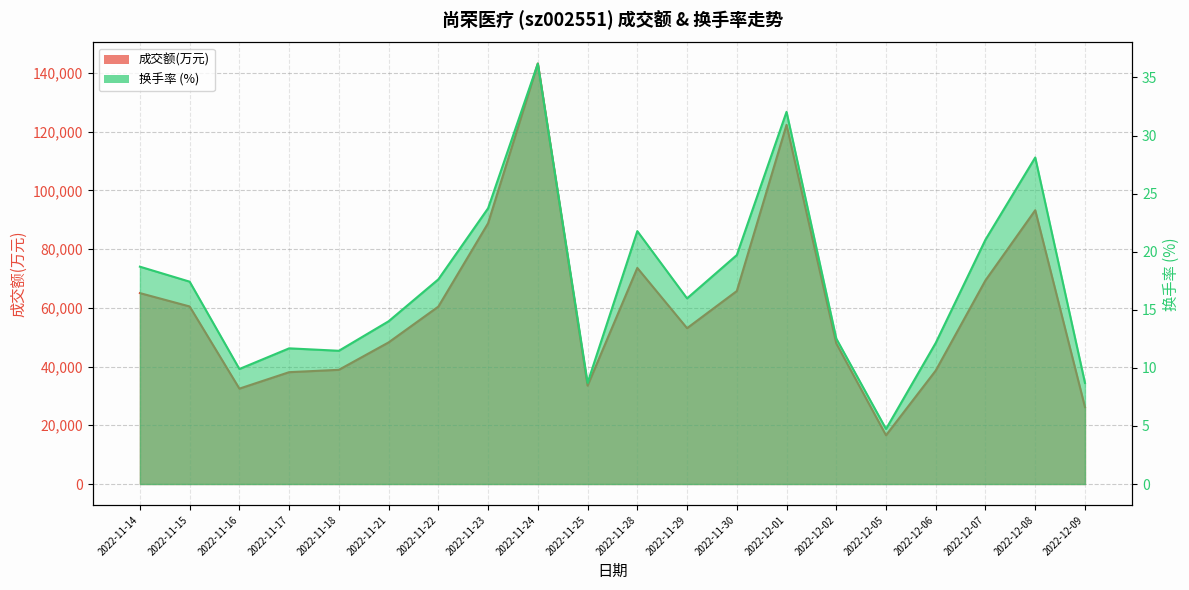

What is the sum of all 换手率 values?

346.2